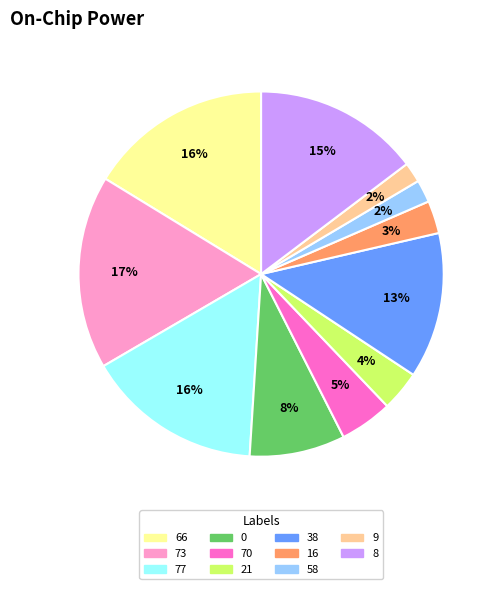

To the nearest percent, what is the difference between the largest and smallest slice percentages?

15%